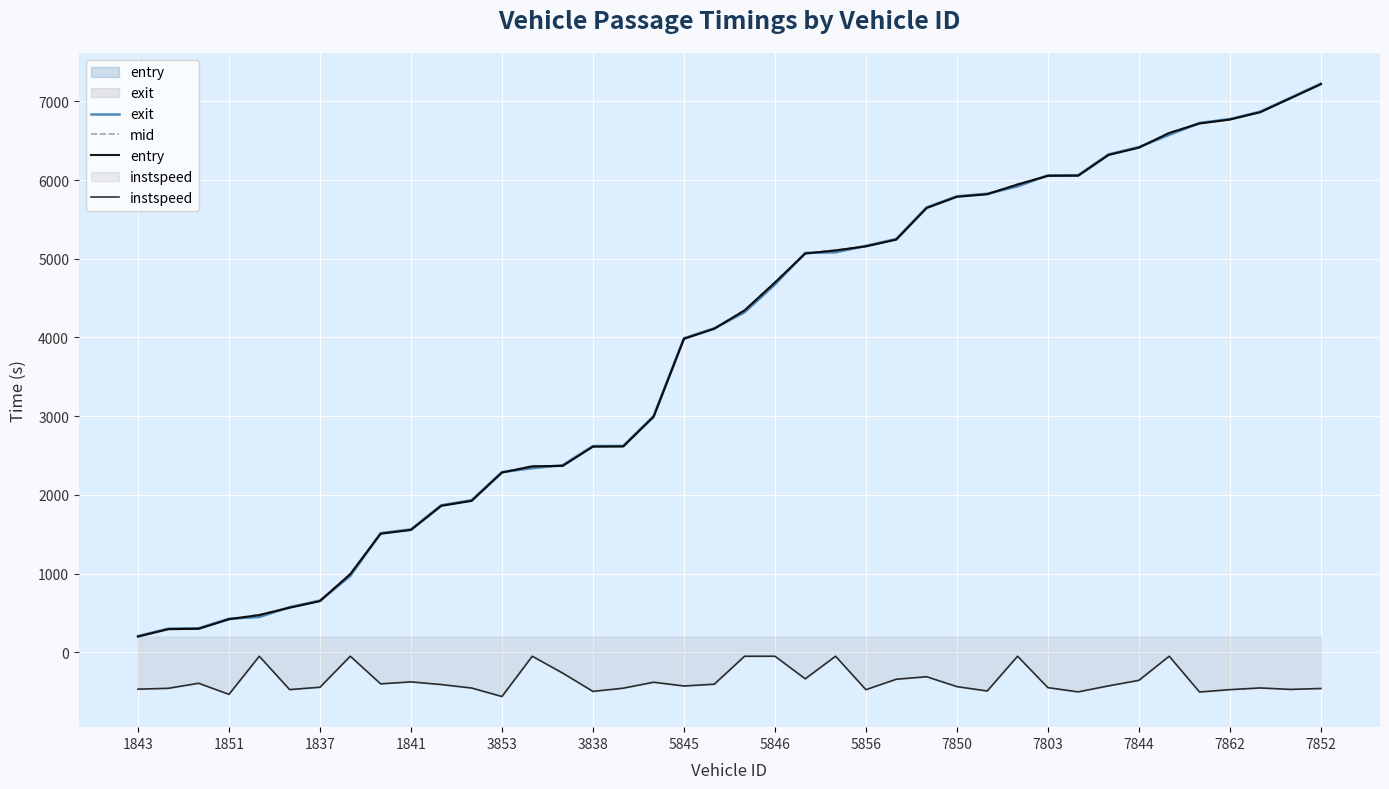

What is the value of the mid point at the 27th from the left?

5649.2